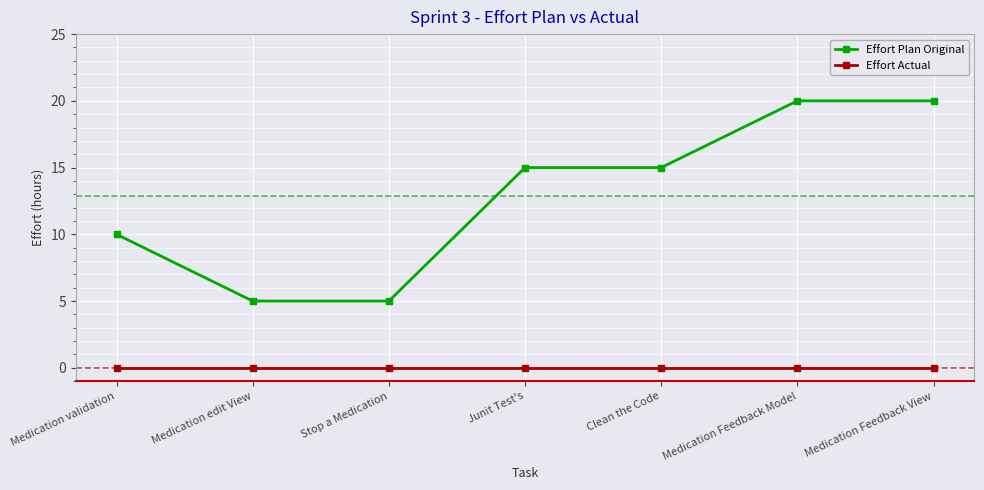

True or false: Effort Actual and Effort Plan Original intersect in this chart.

False